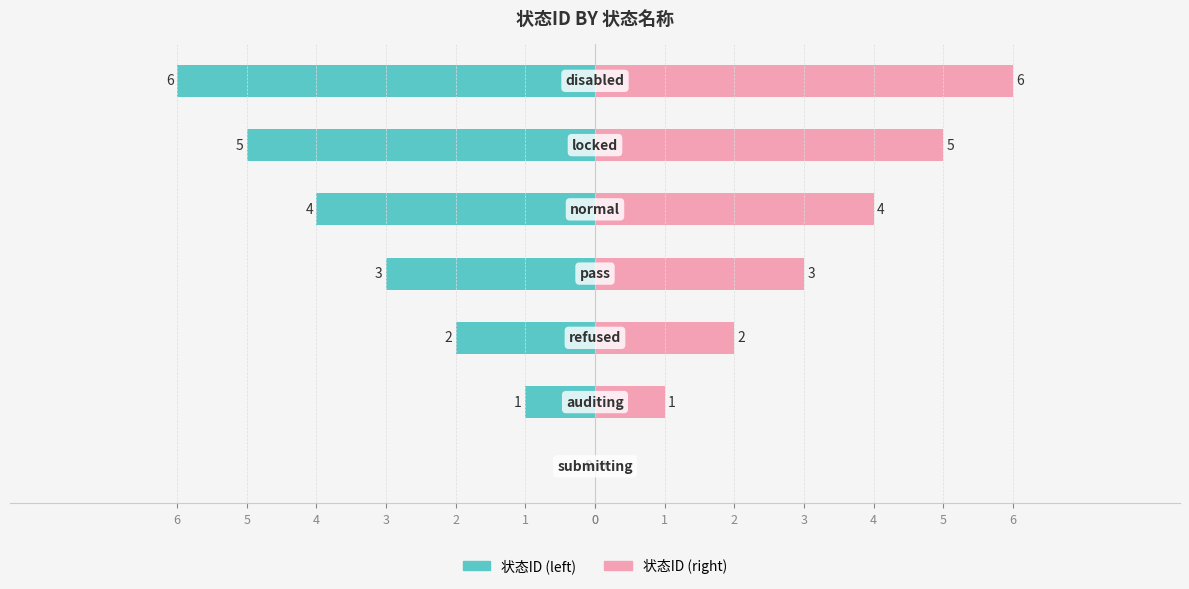

What is the greatest value displayed?

6